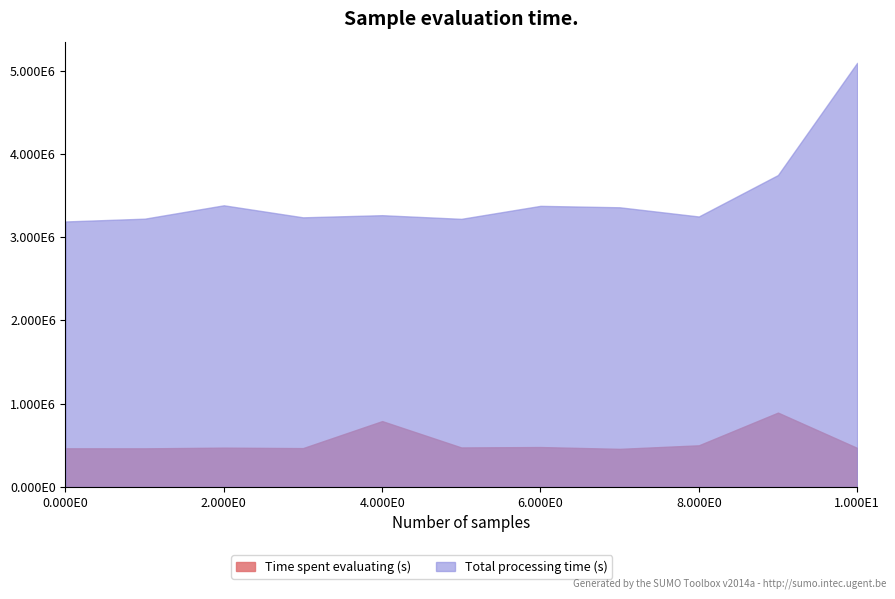

True or false: Time spent evaluating (s) and Total processing time (s) intersect in this chart.

False